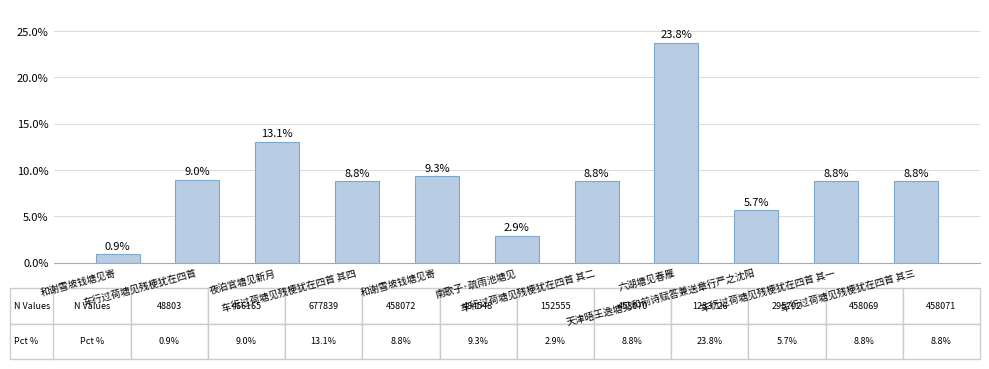

Which label corresponds to the largest value in the chart?

六湖塘见春雁